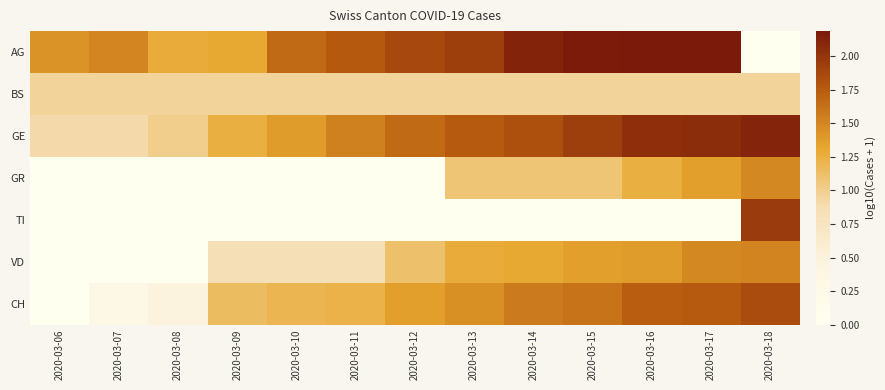

How many series are shown in this chart?

7